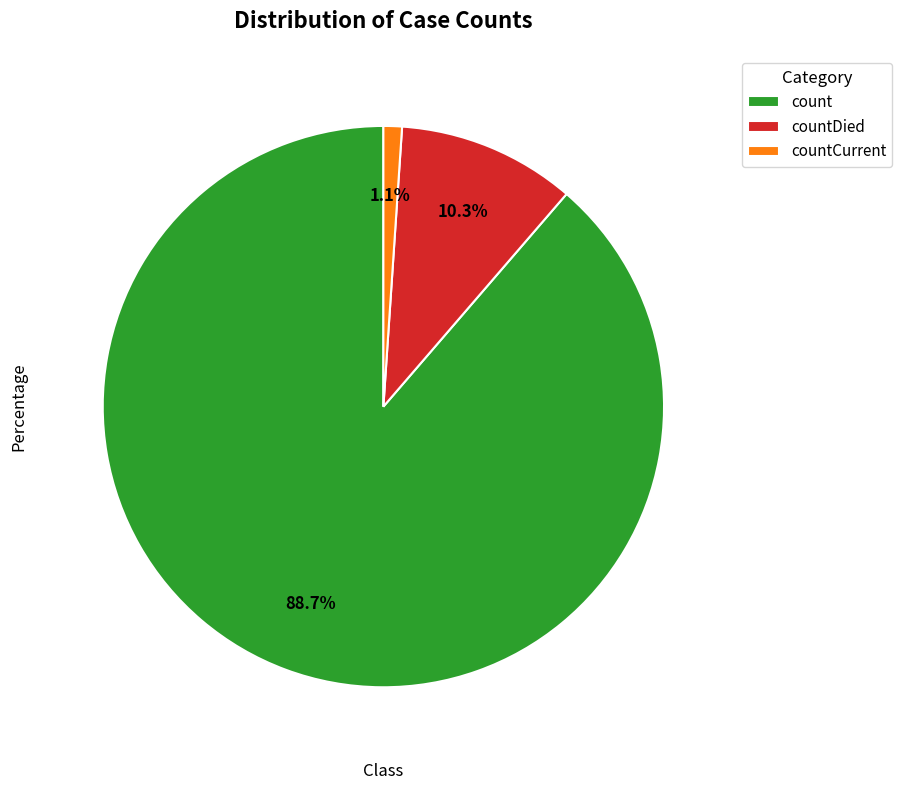

Is count the majority of the pie?

Yes